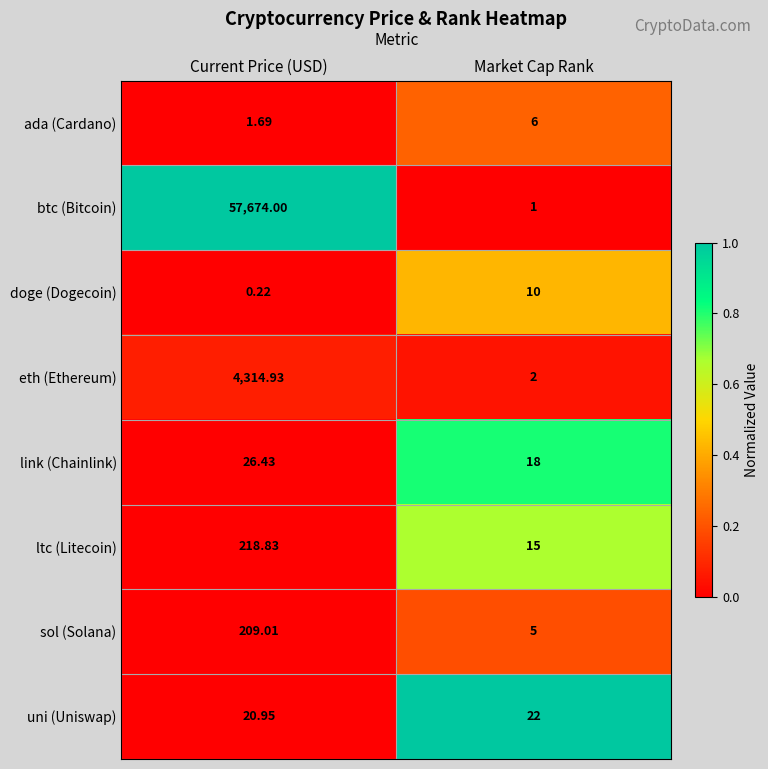

At which category is the sum across all series the highest?

Current Price (USD)